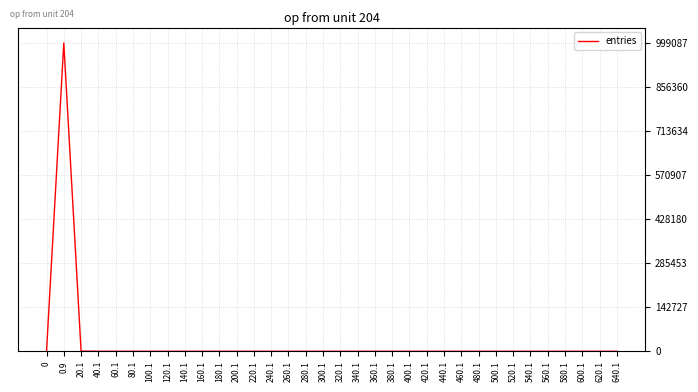

What is the sum of the values at 260.1 and 300.1?

5